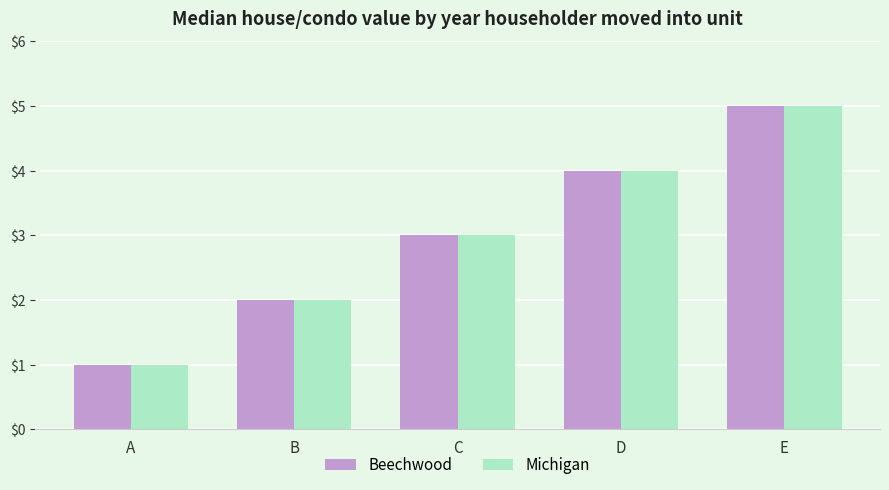

The Beechwood series shows 1 at C. True or false?

False